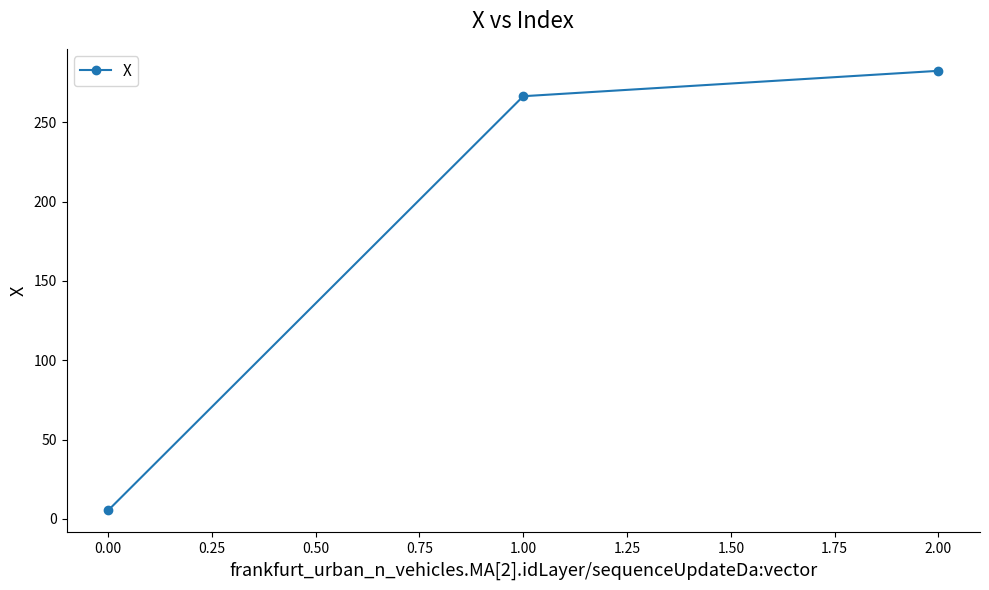

What is the smallest value displayed?

5.3